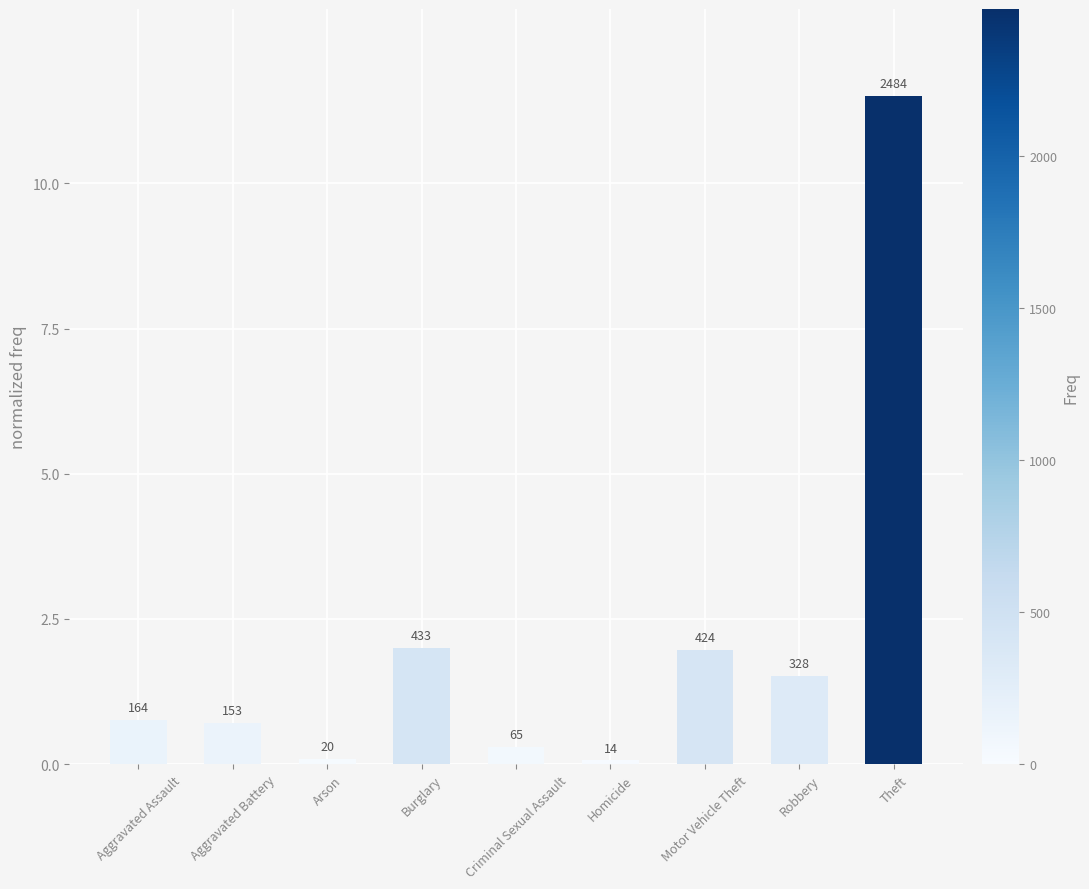

Does the chart contain any negative values?

No